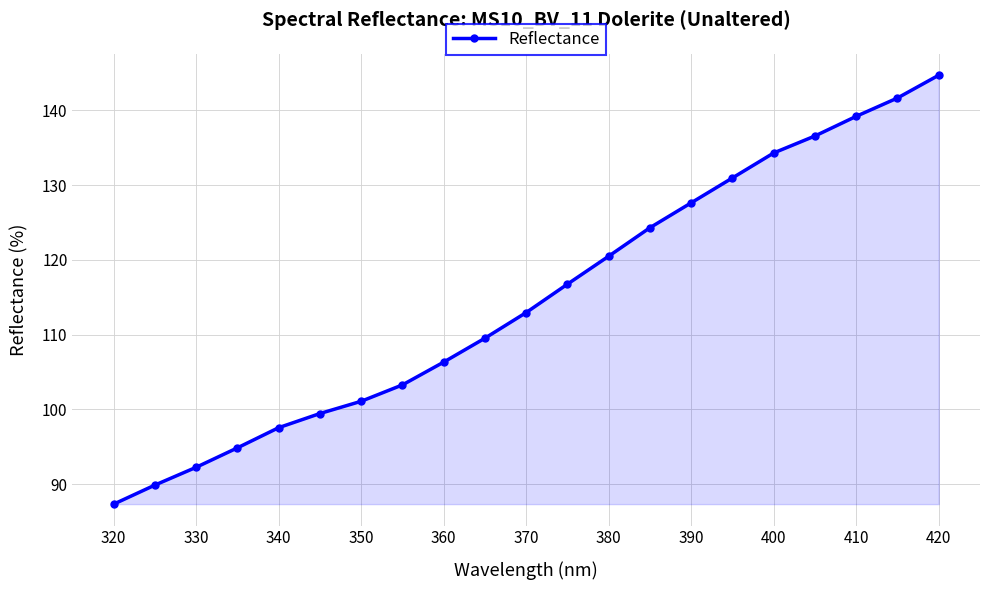

True or false: there are more than 1 points higher than both neighbors.

False